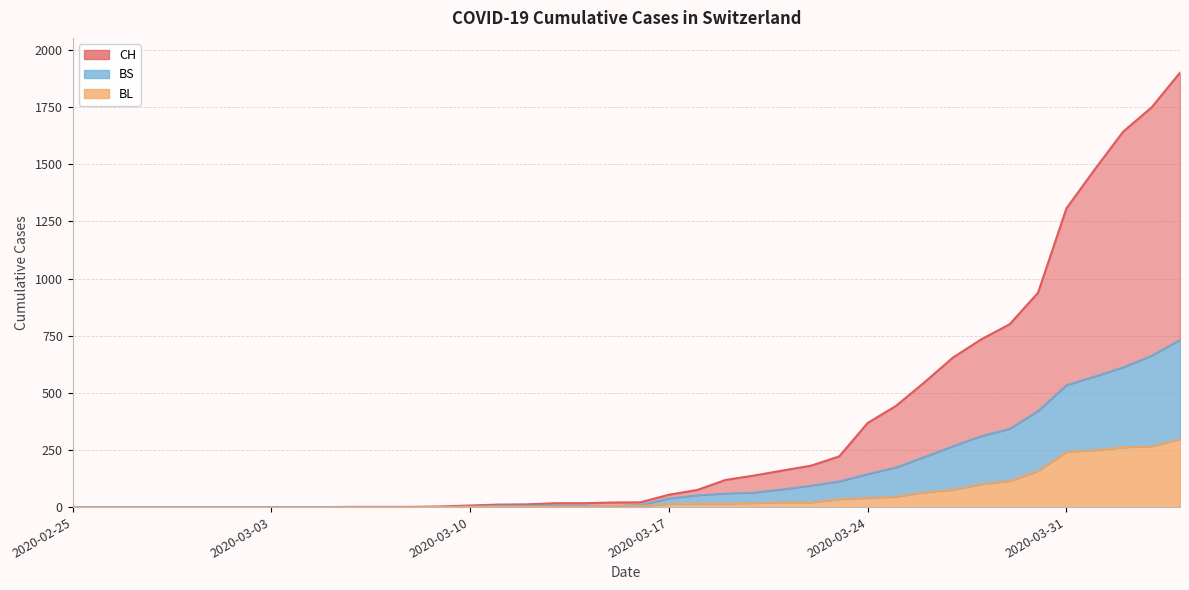

At 2020-03-03, list the series in order from largest to smallest.

CH, BL, BS